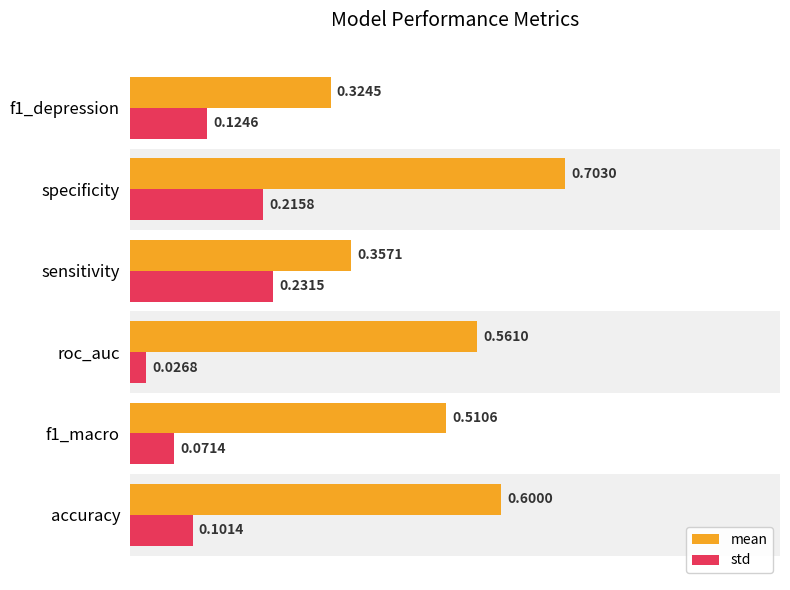

What is the total value across all series at specificity?

0.9